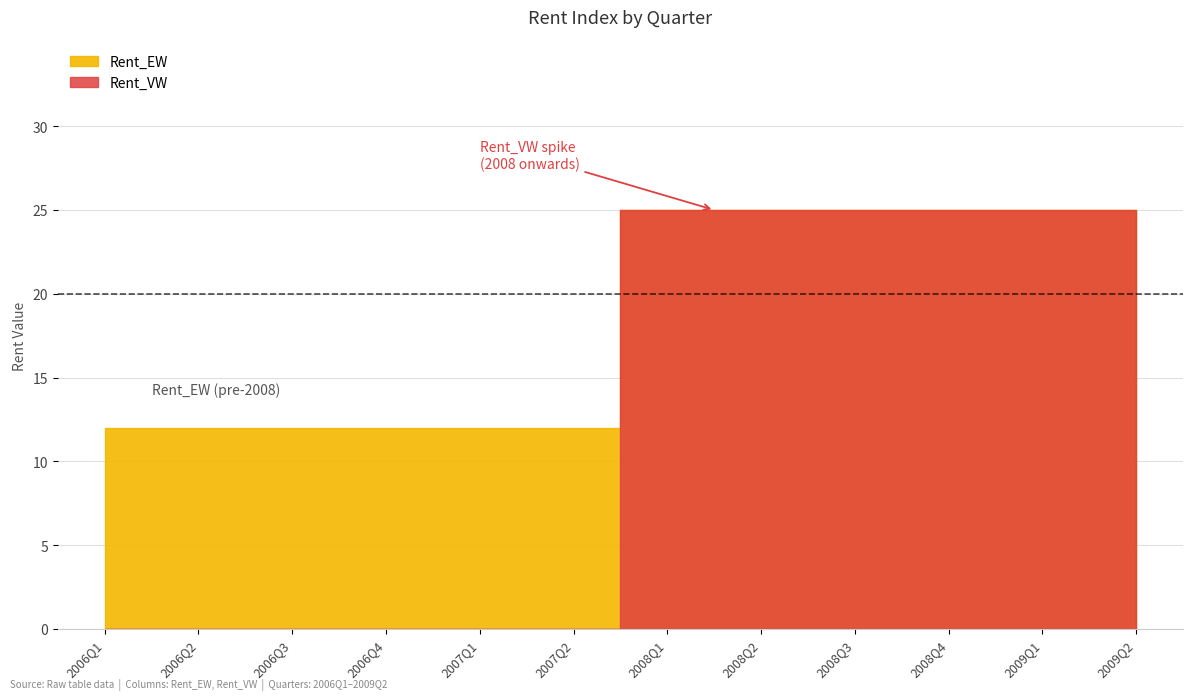

How many lines are shown in the chart?

2